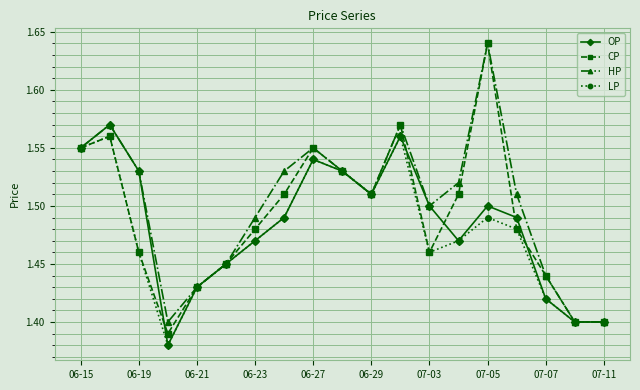

True or false: OP has more than 2 points higher than both neighbors.

True